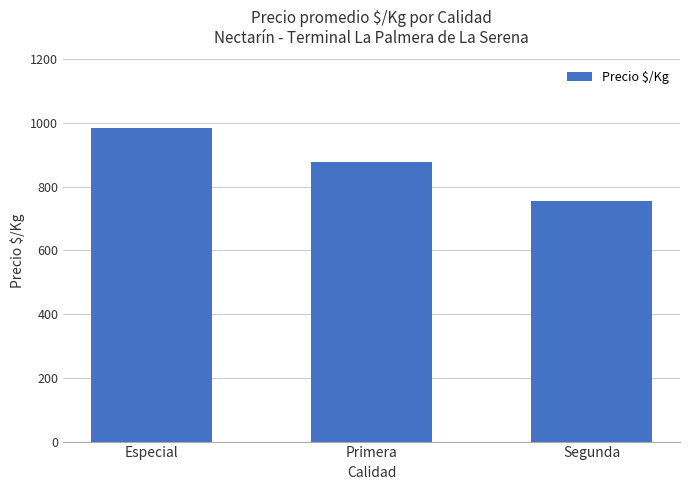

What is the ratio of the value at Segunda to the value at Primera?

0.9